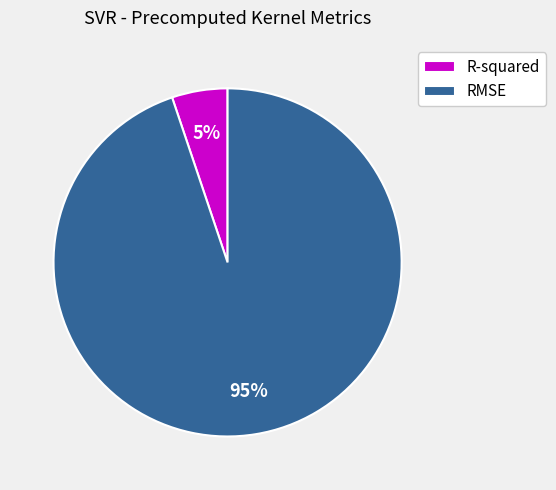

How many segments does this pie chart have?

2